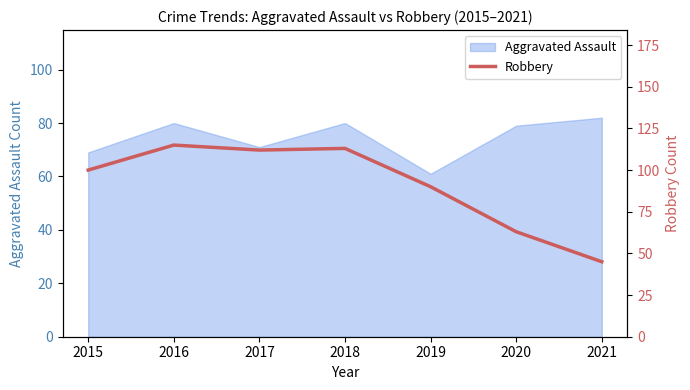

The value of Aggravated Assault at 2021 is 82. True or false?

True